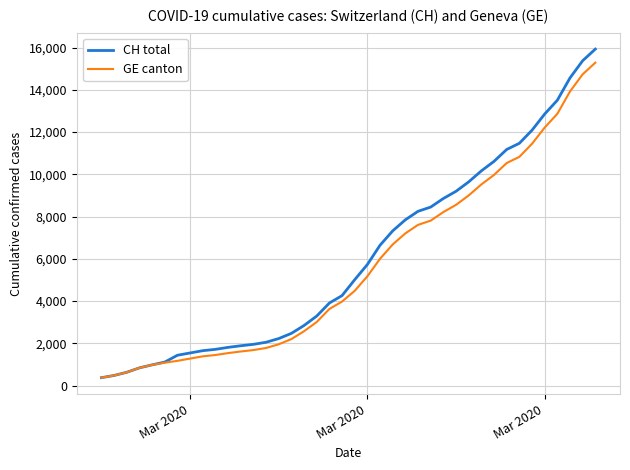

Which series has the largest total across all categories?

CH total